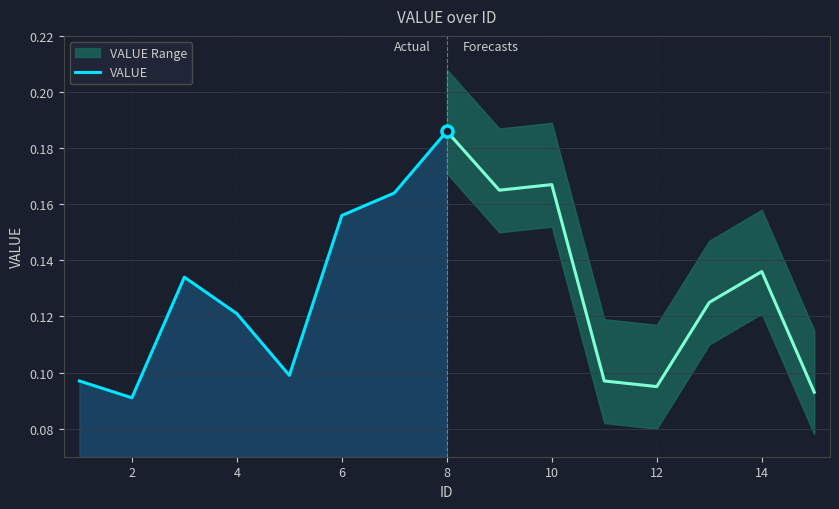

What is the smallest value displayed?

0.1